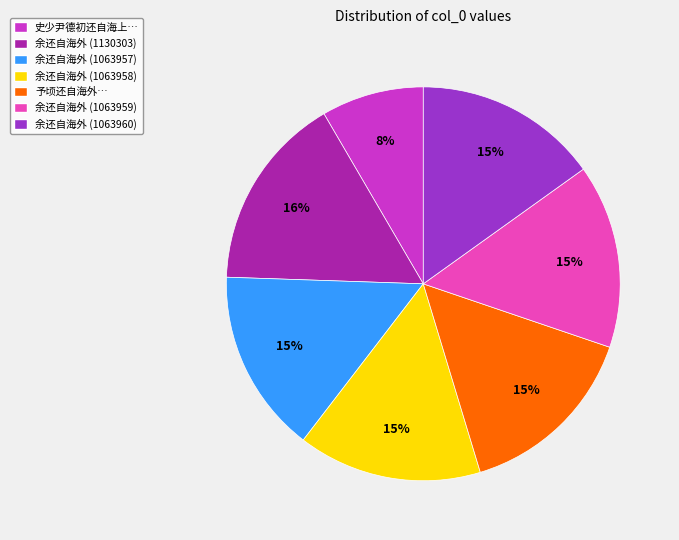

Count the number of slices in the pie.

7